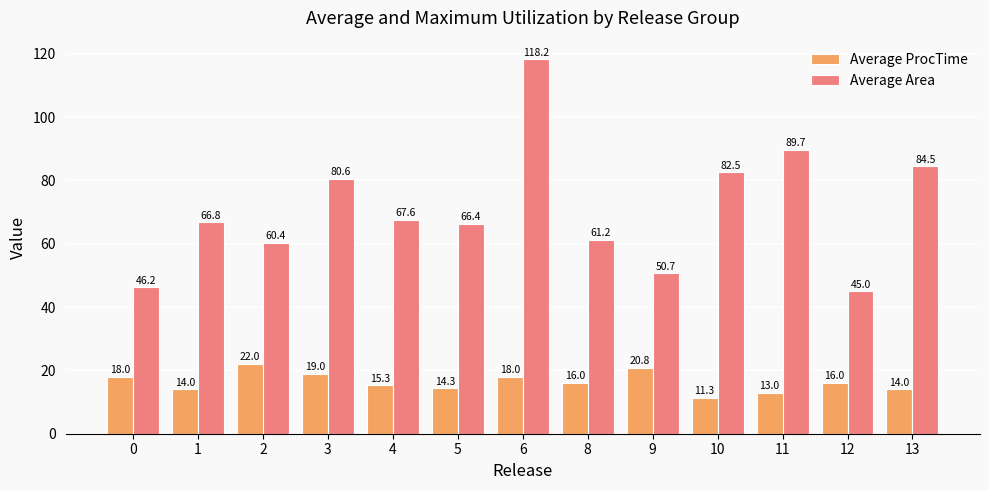

The value of Average ProcTime at 12 is 25.4. True or false?

False